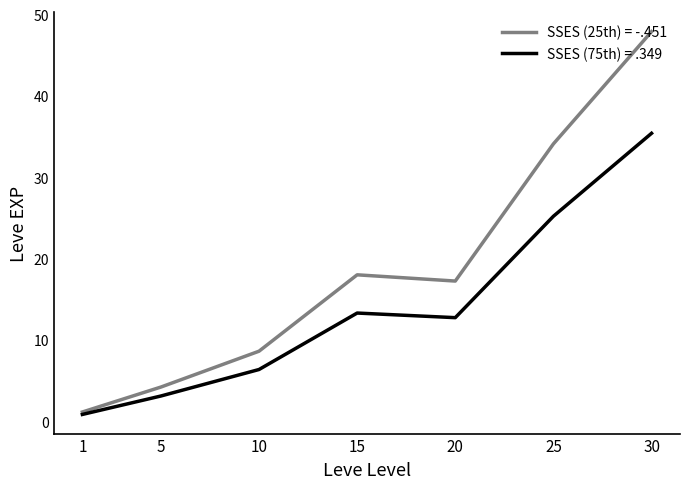

Which series has the largest range (max minus min)?

SSES (25th) = -.451